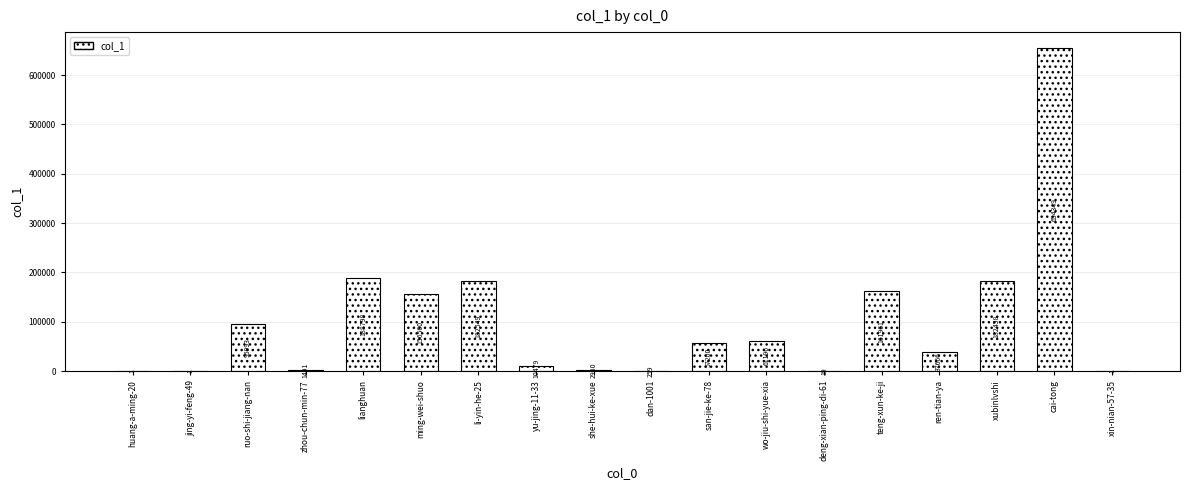

Is it true that the value at xin-nian-57-35 is 1?

True